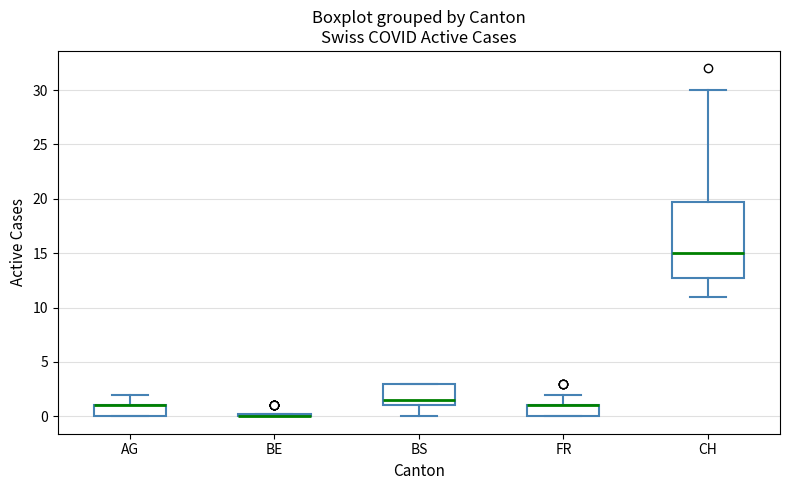

Comparing the boxes themselves (not the whiskers), which one is the tallest?

CH